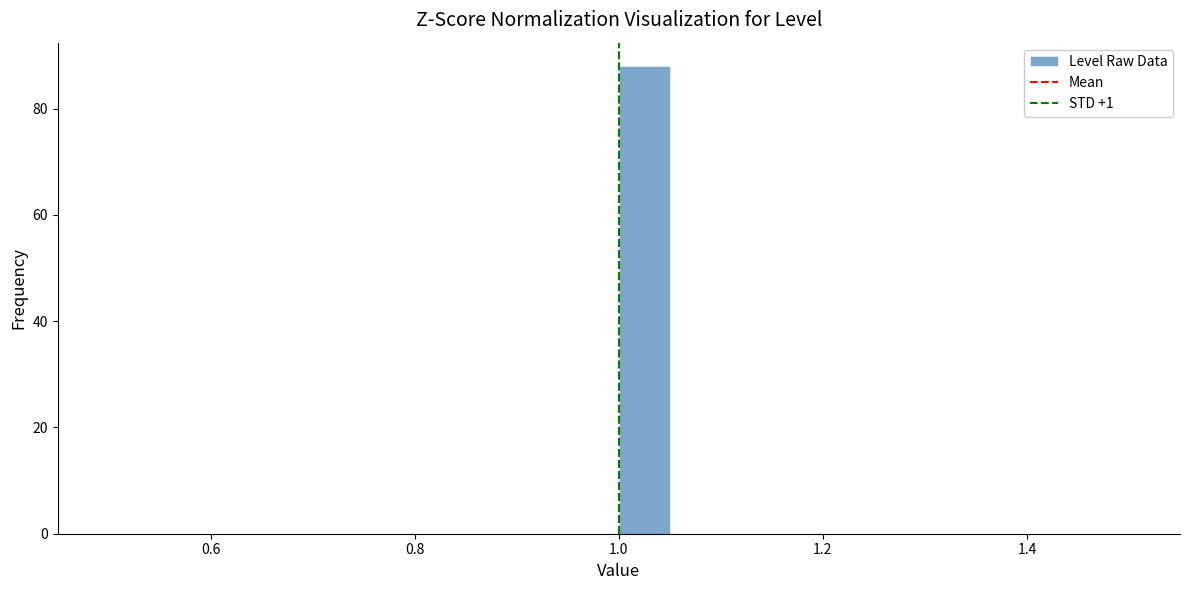

Around what value on the x-axis is the tallest bar? Give the approximate position of its centre, as read against the axis.

1.02